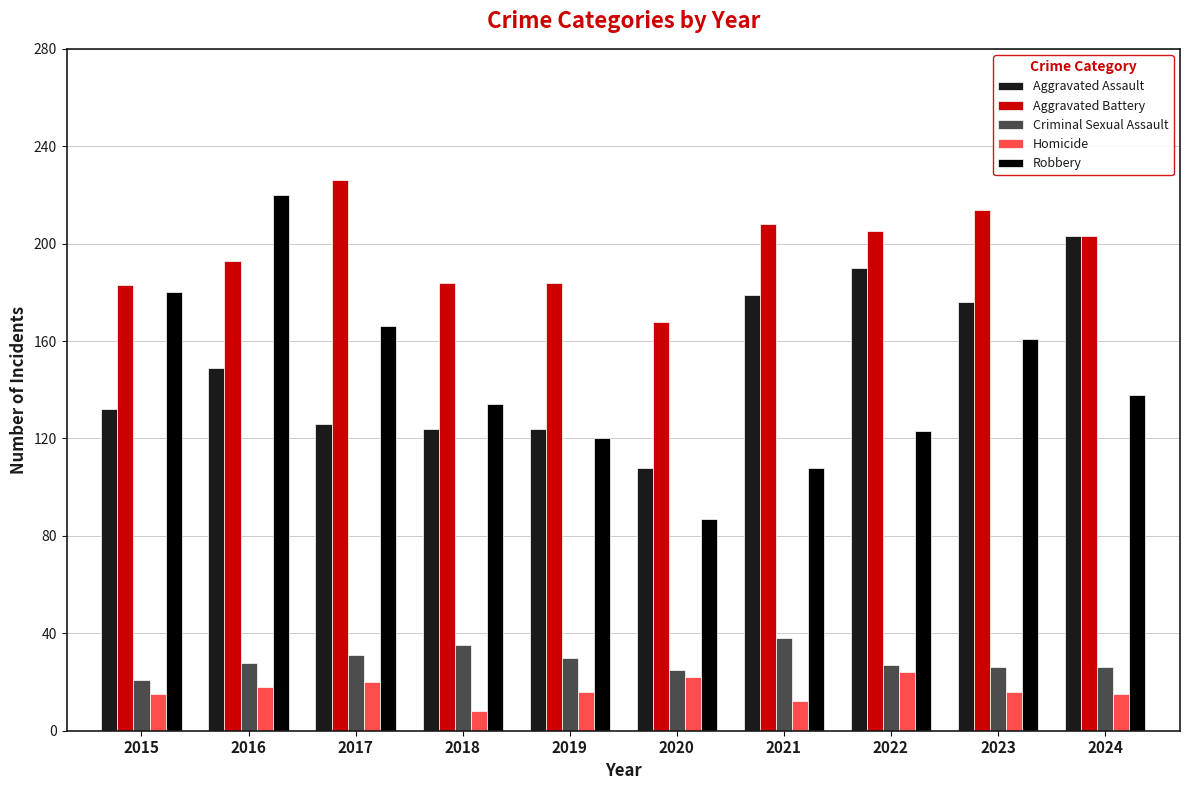

At 2021, list the series in order from smallest to largest.

Homicide, Criminal Sexual Assault, Robbery, Aggravated Assault, Aggravated Battery